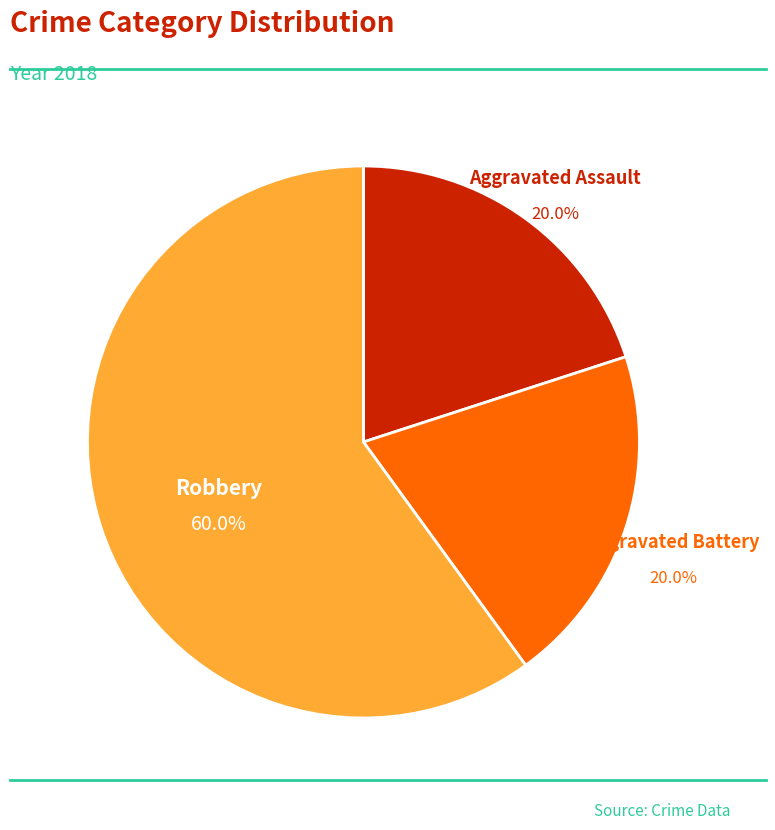

How many slices are in this pie chart?

3